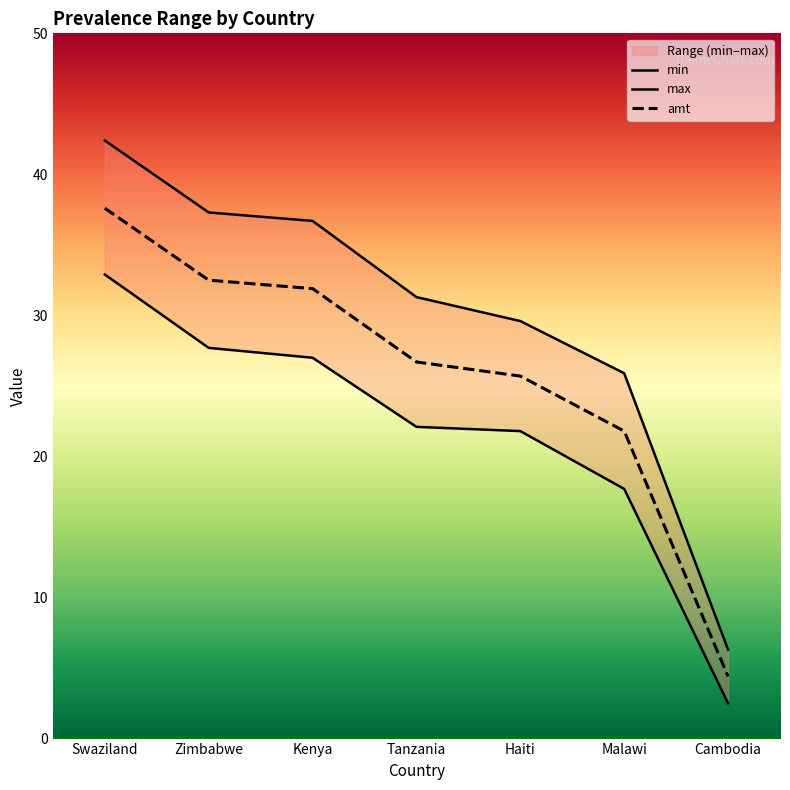

True or false: amt has more than 1 points higher than both neighbors.

False